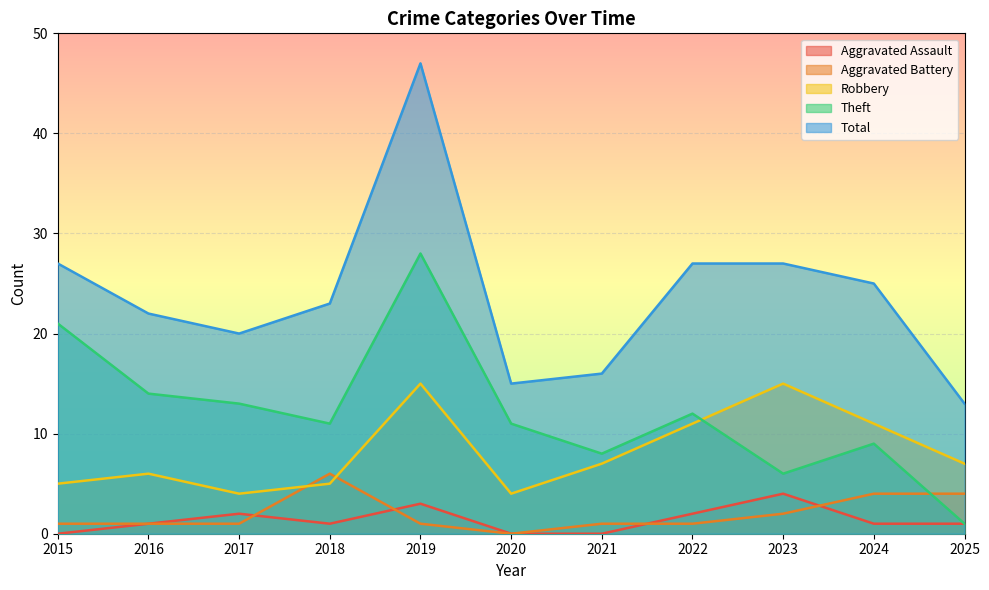

What is the total value across all series at 2018?

46